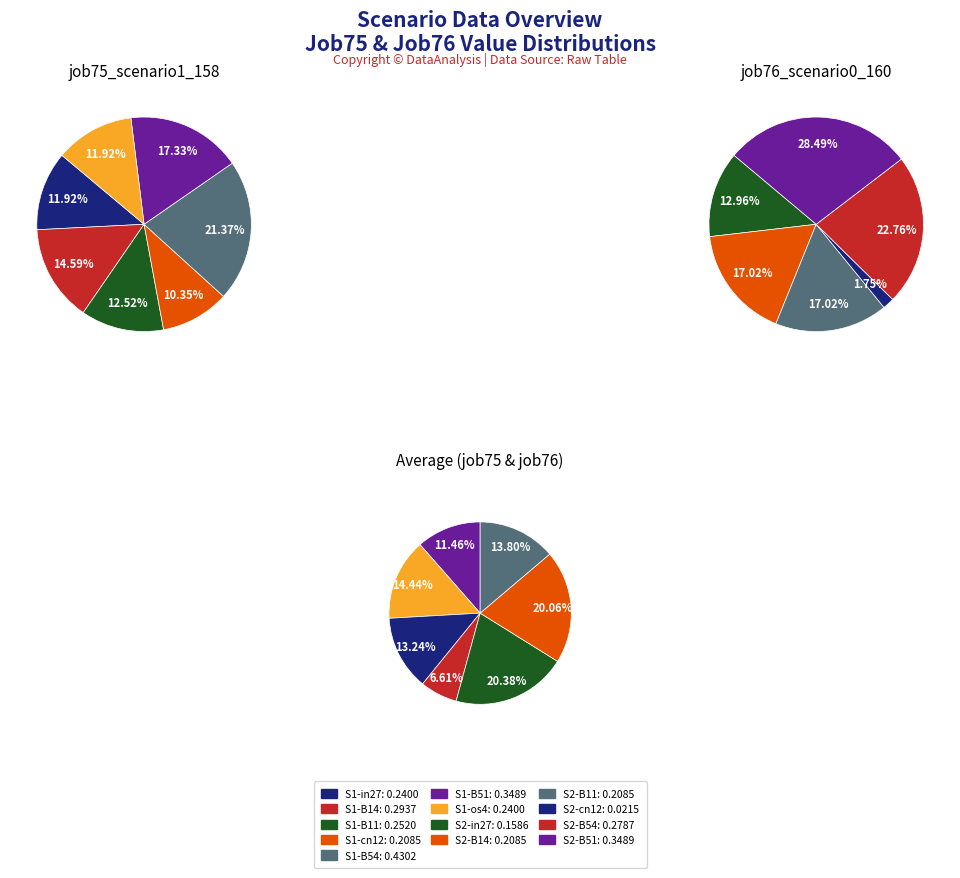

True or false: cn12 accounts for 2% of the total.

True